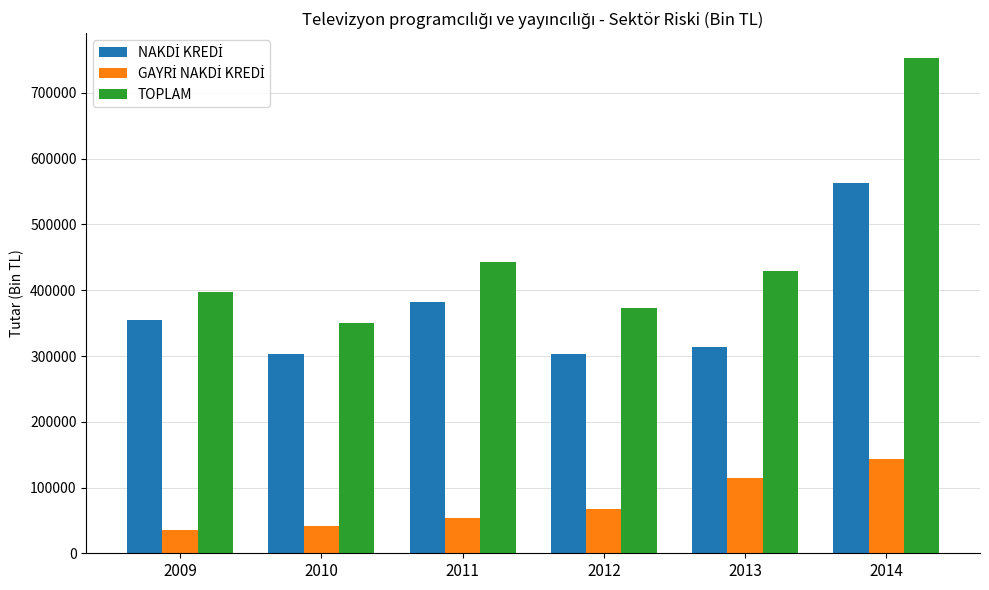

At how many categories does at least one series exceed 56107?

6